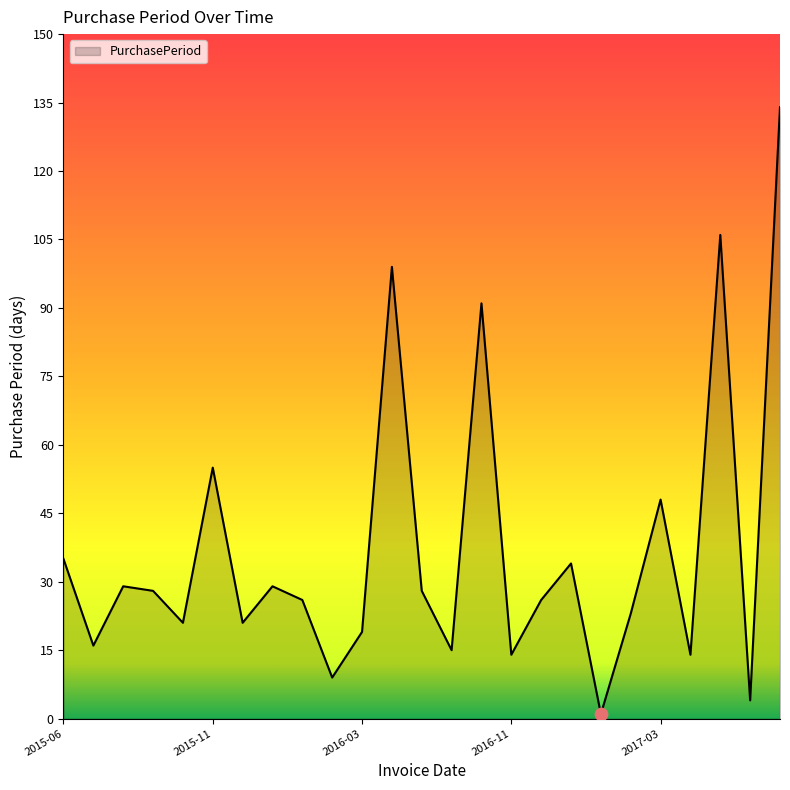

What is the difference between the maximum and minimum values?

133